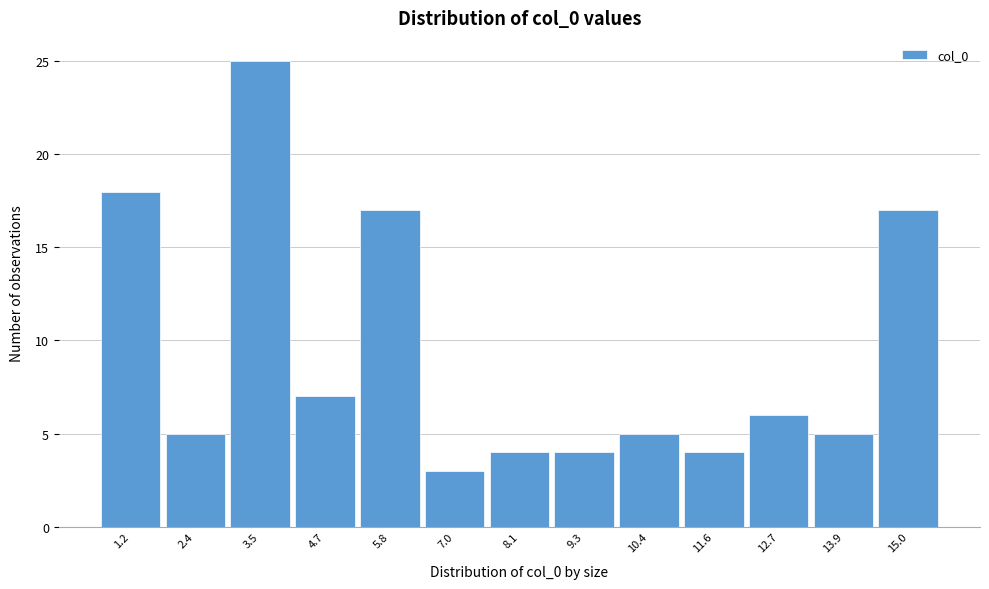

Reading left to right, extract all data points from this chart.

1.2=18	2.4=5	3.5=25	4.7=7	5.8=17	7.0=3	8.1=4	9.3=4	10.4=5	11.6=4	12.7=6	13.9=5	15.0=17